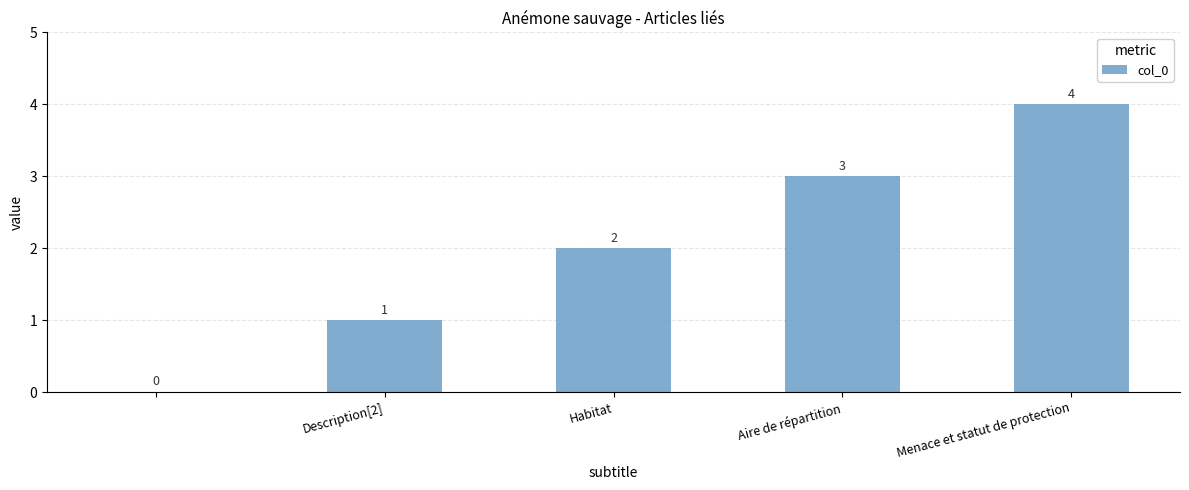

What is the sum of all values?

10